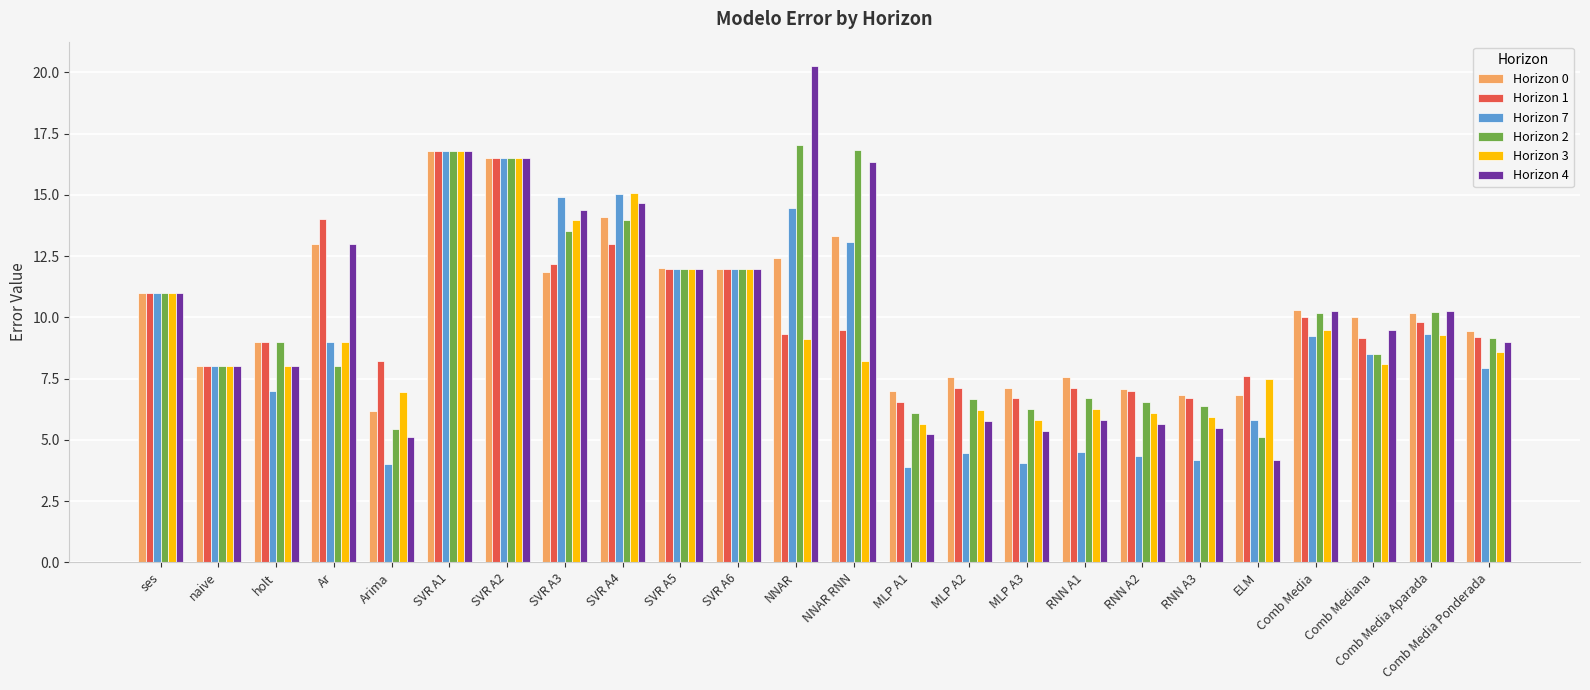

True or false: Horizon 1 has a value of 8.0 at naive.

True